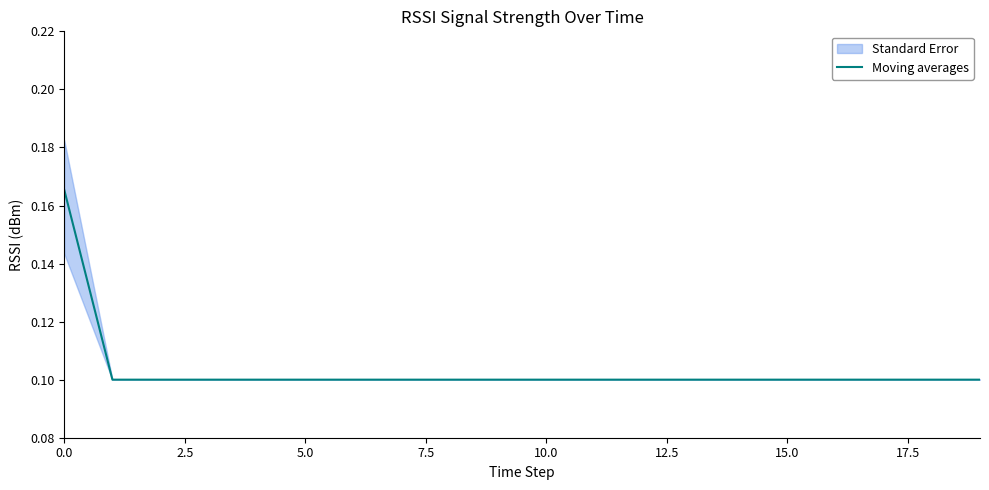

The value at 9 is 0.0. True or false?

False